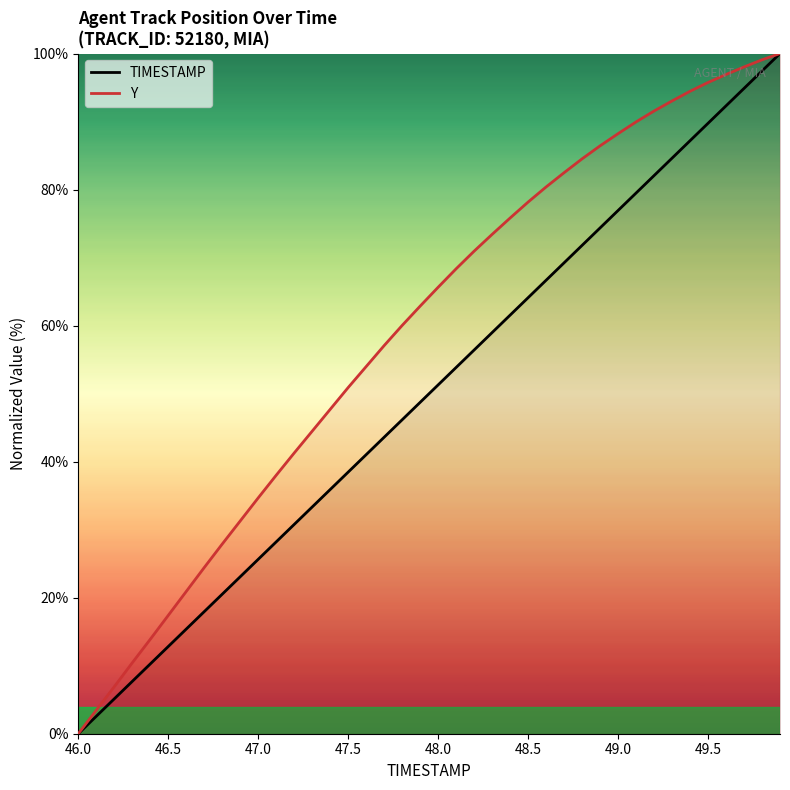

At how many categories does at least one series exceed 37?

29